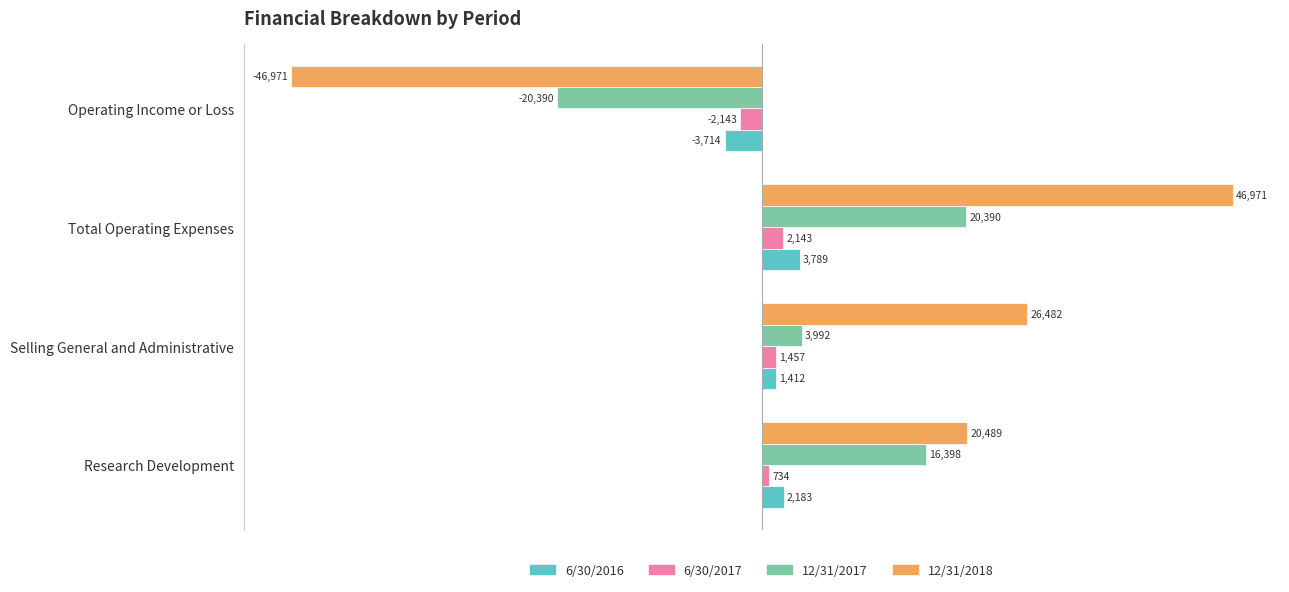

What is the smallest value displayed?

-46971.0